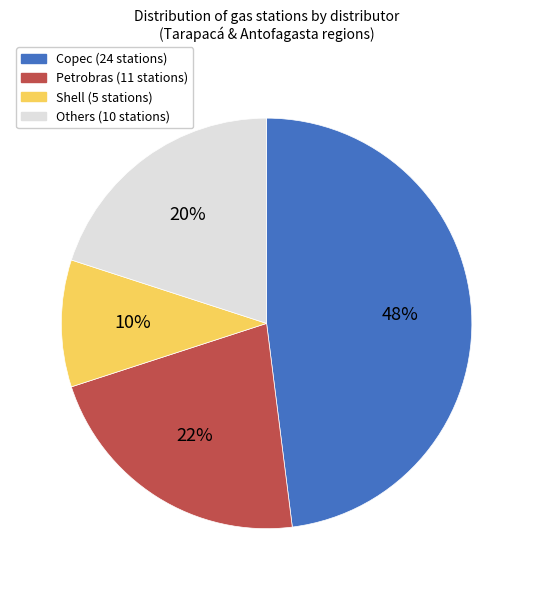

Is there a majority slice in this chart?

No